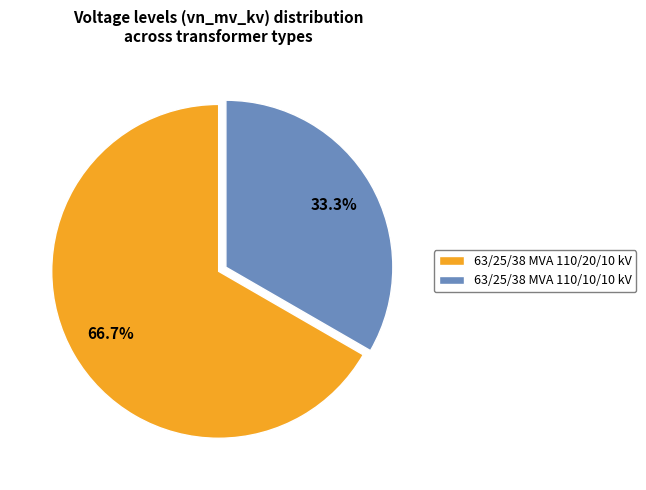

What portion of the pie excludes 63/25/38 MVA 110/10/10 kV?

66.7%